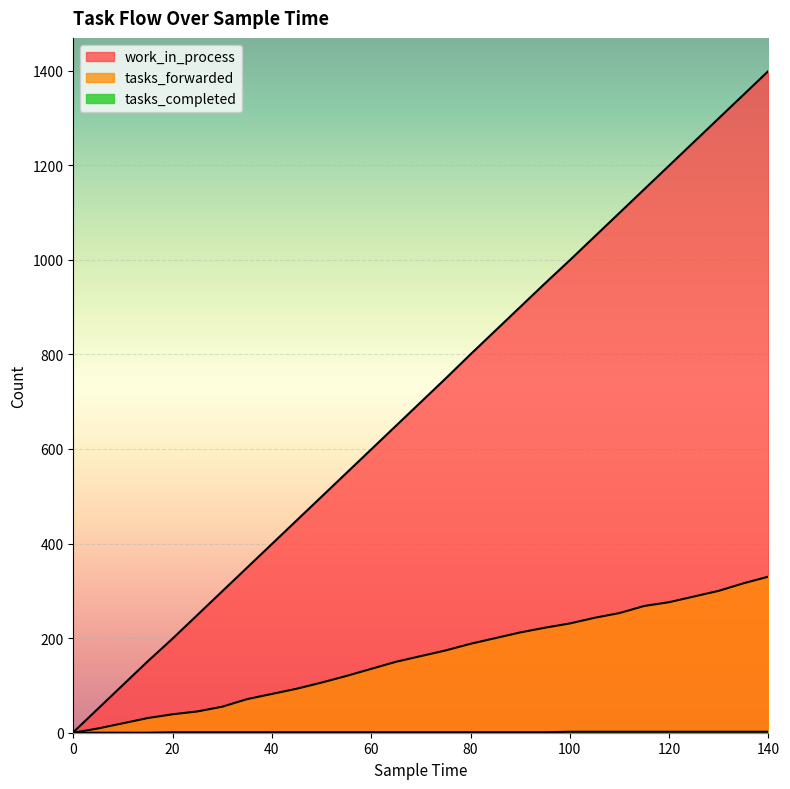

Does the chart display data point markers on the line(s)?

No